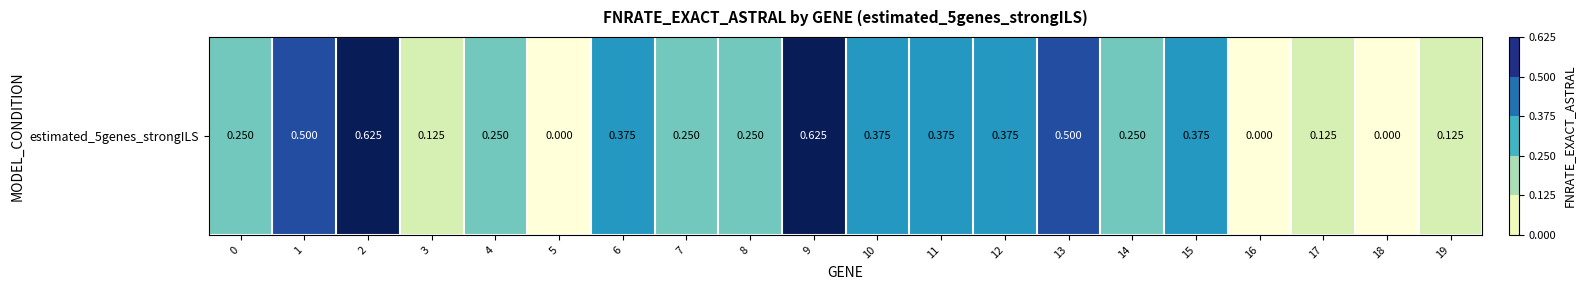

What is the difference between the maximum and minimum values?

0.6